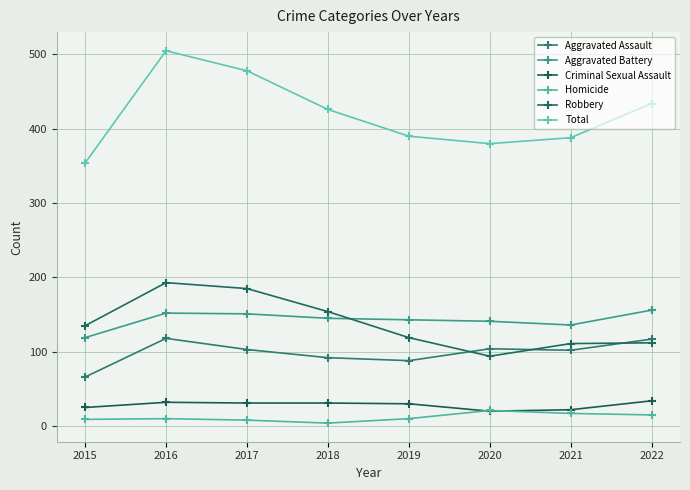

Which category has the highest value across all series?

2016